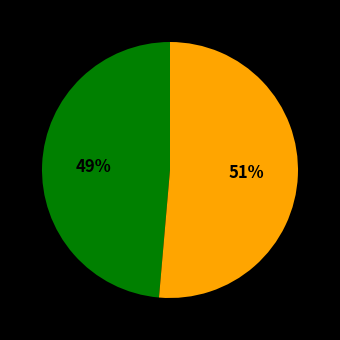

To the nearest percent, what is the average slice percentage?

50%